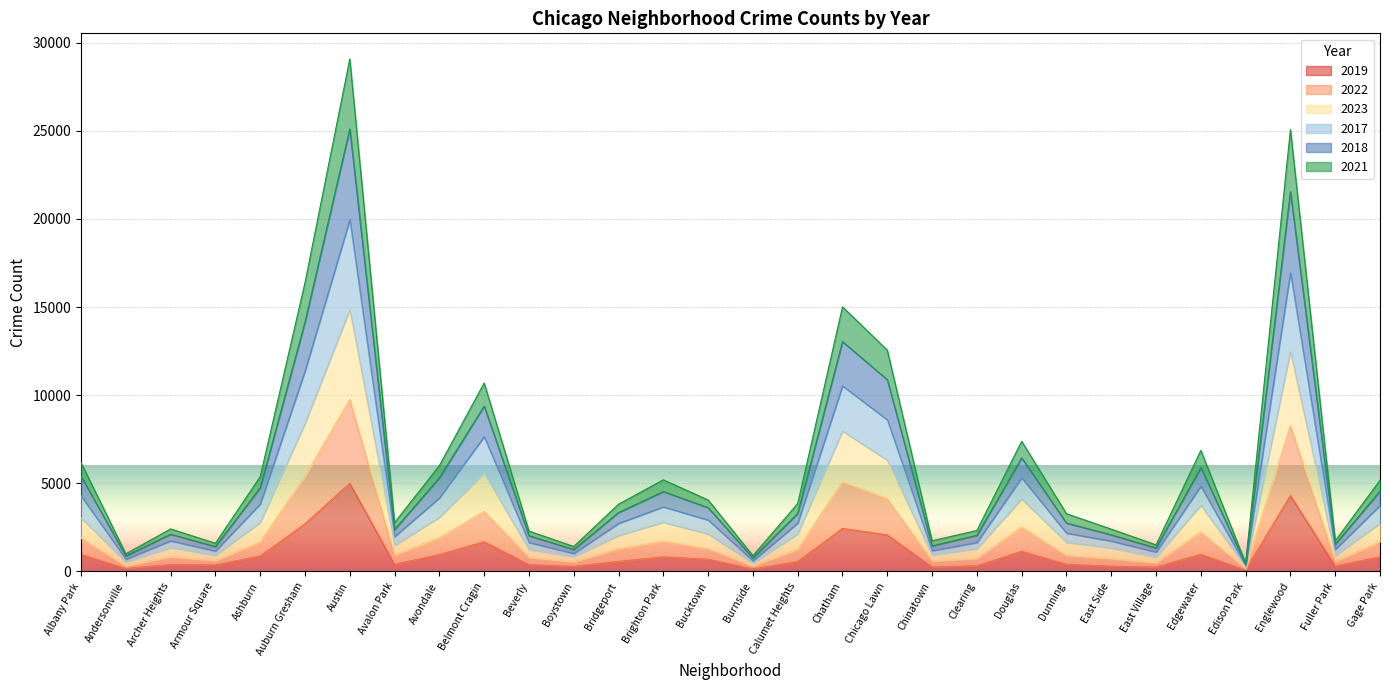

True or false: 2017 and 2023 intersect in this chart.

False